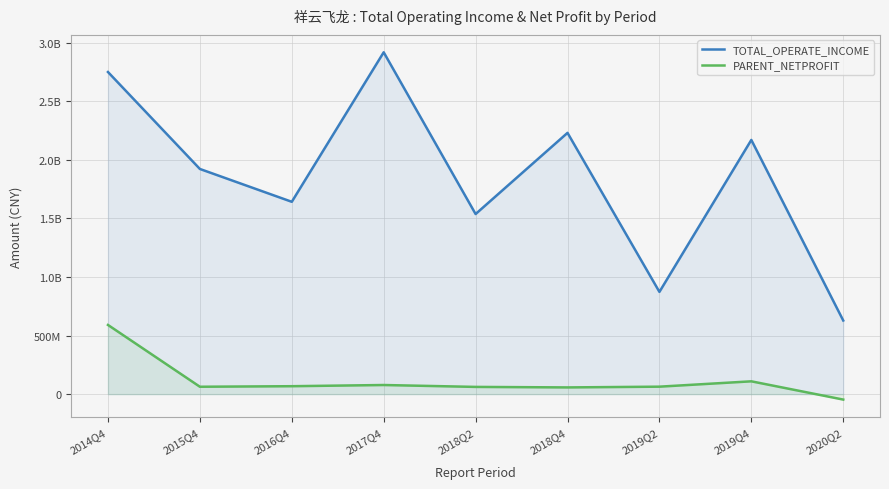

What are all the series names shown in the legend?

TOTAL_OPERATE_INCOME, PARENT_NETPROFIT